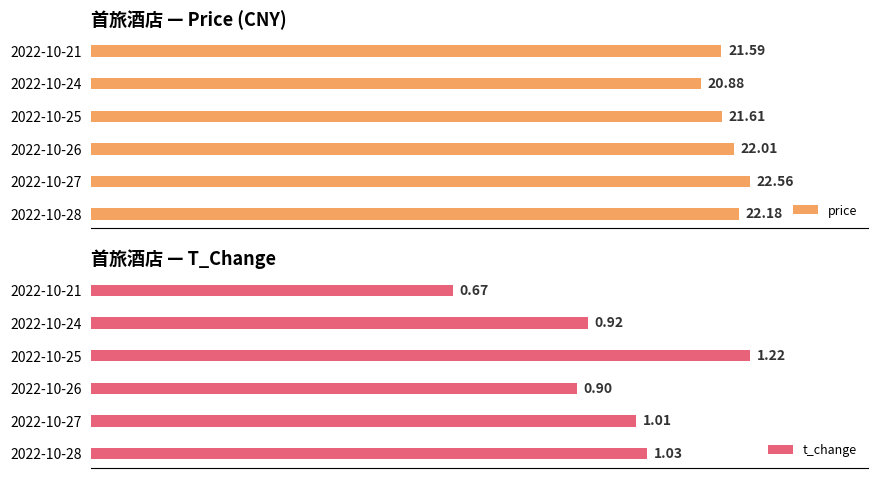

Count the number of data series in this chart.

2